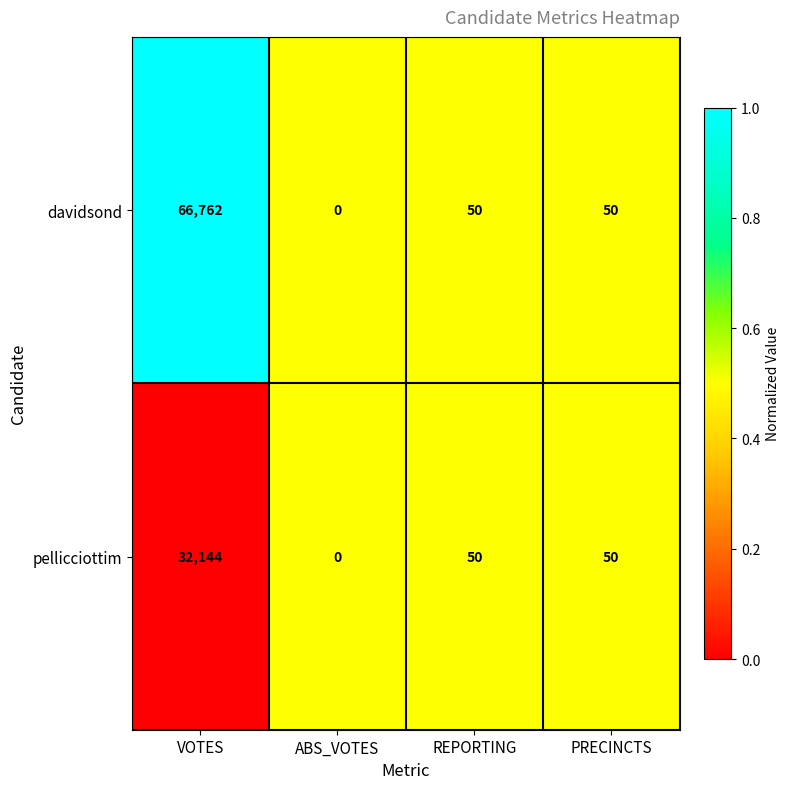

Reading left to right, extract all data points from this chart.

davidsond: 66762	0	50	50
pellicciottim: 32144	0	50	50